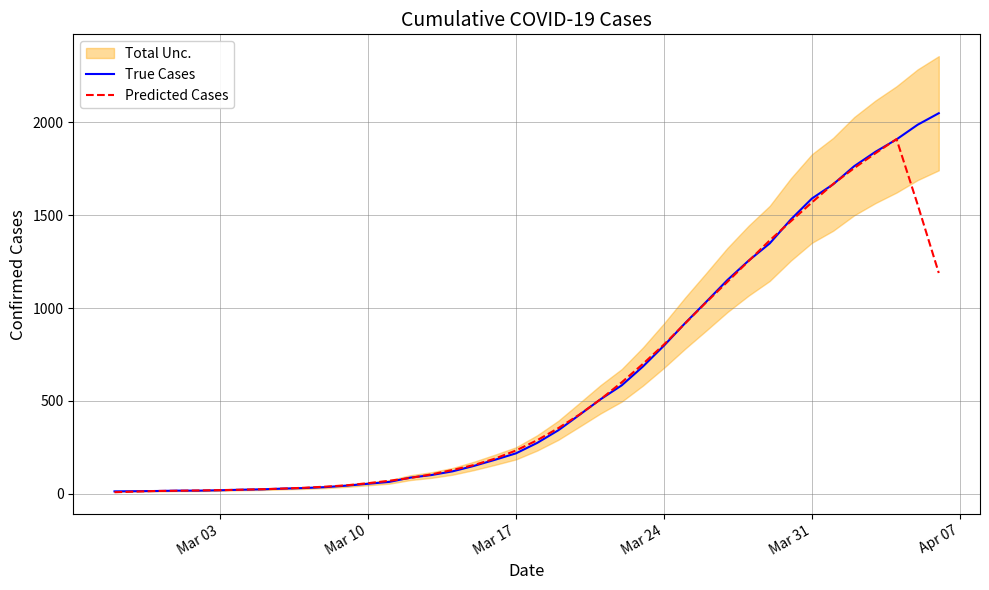

Which label corresponds to the smallest value in the chart?

Mar 03